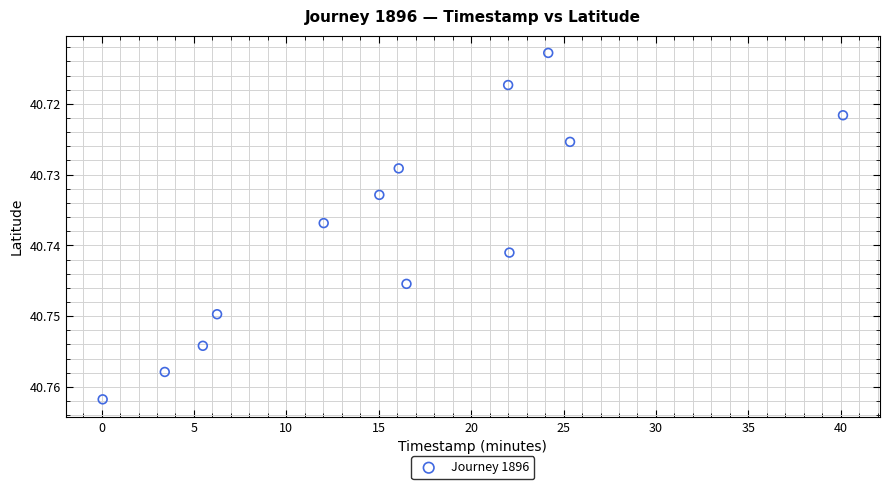

How many points are shown in the scatter plot?

13